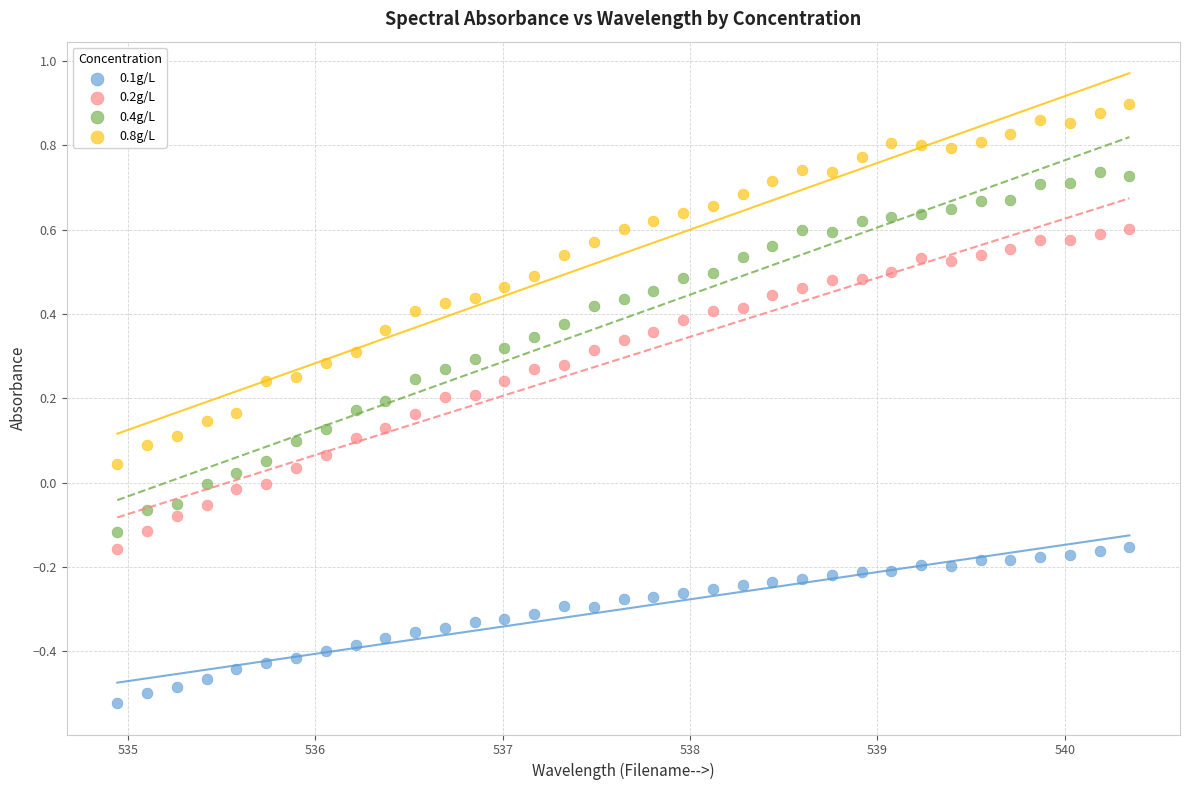

Which series contains the highest Y value?

0.8g/L